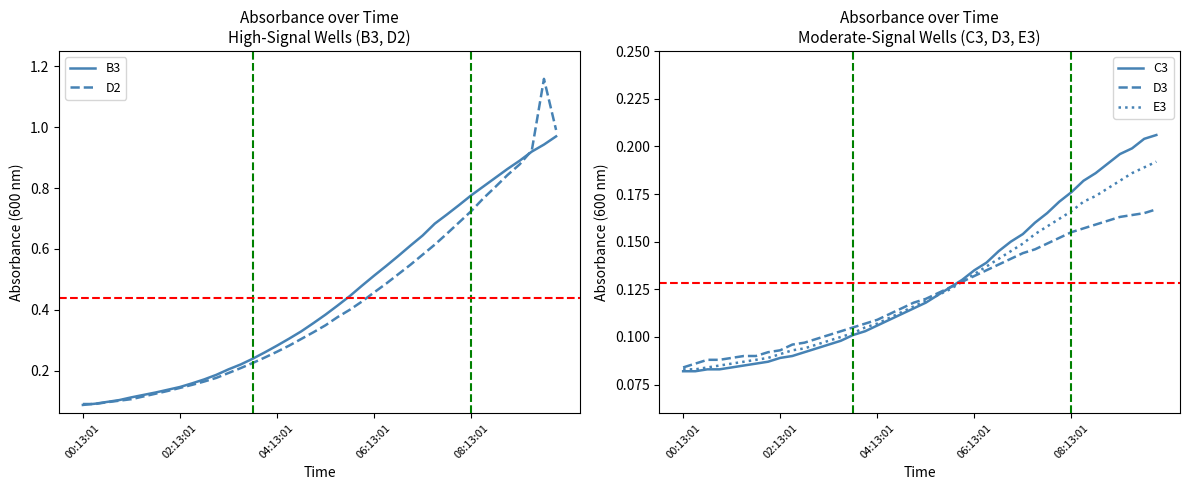

How many categories are shown in the chart?

40